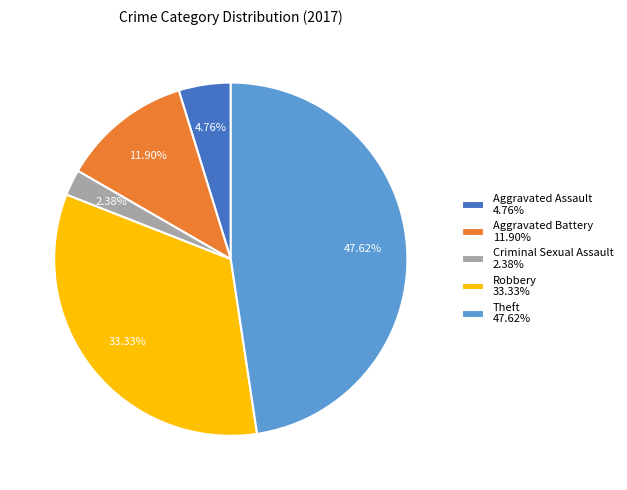

How much of the chart is everything except Aggravated Assault?

95.2%